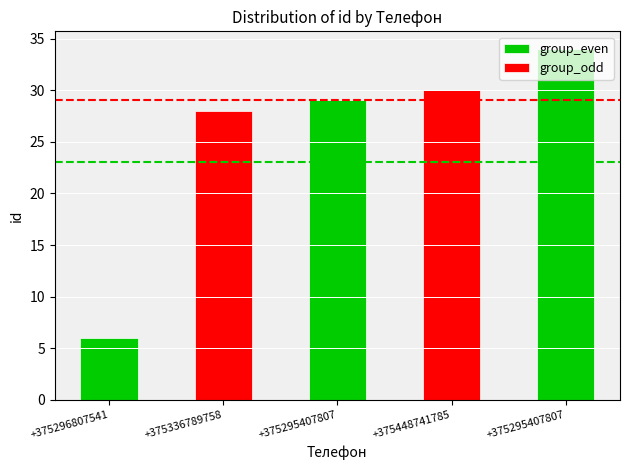

Count the number of values greater than 29.

2